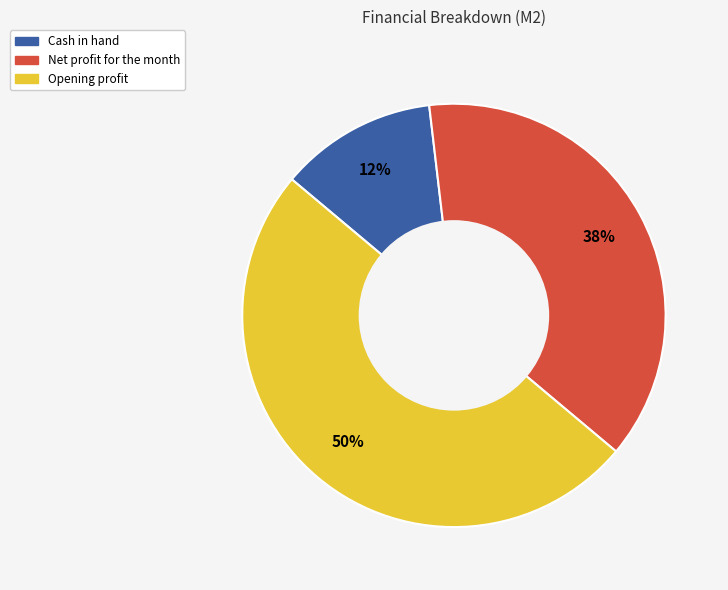

What percentage is the Opening profit slice, to the nearest percent?

50%